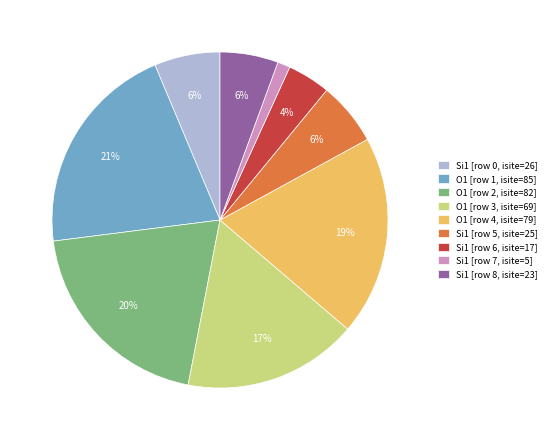

Do Si1 [row 8, isite=23] and O1 [row 1, isite=85] together represent more than half of the pie?

No